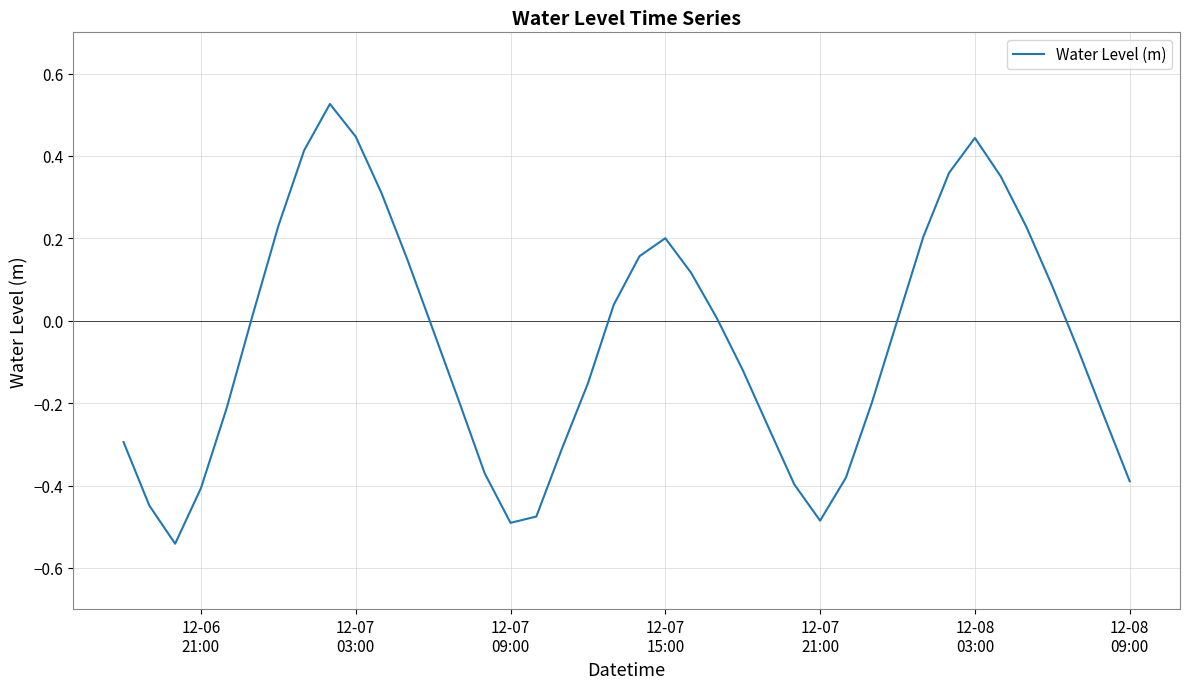

What is the difference between the maximum and minimum values?

1.1